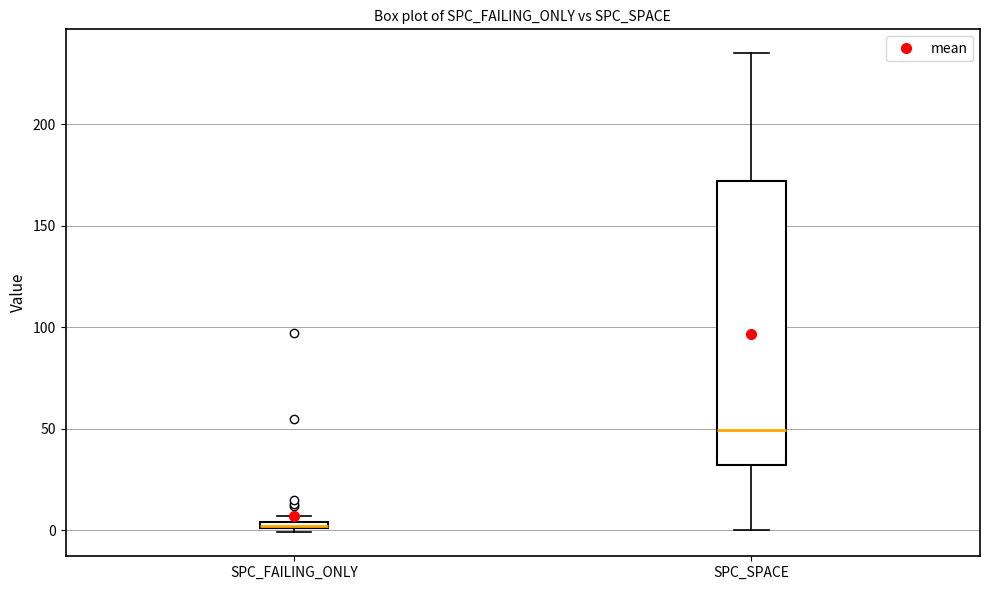

Where is the upper edge of the box for SPC_FAILING_ONLY on the y-axis? The values are not printed on the chart, so give them approximately, as read against the axis.

5